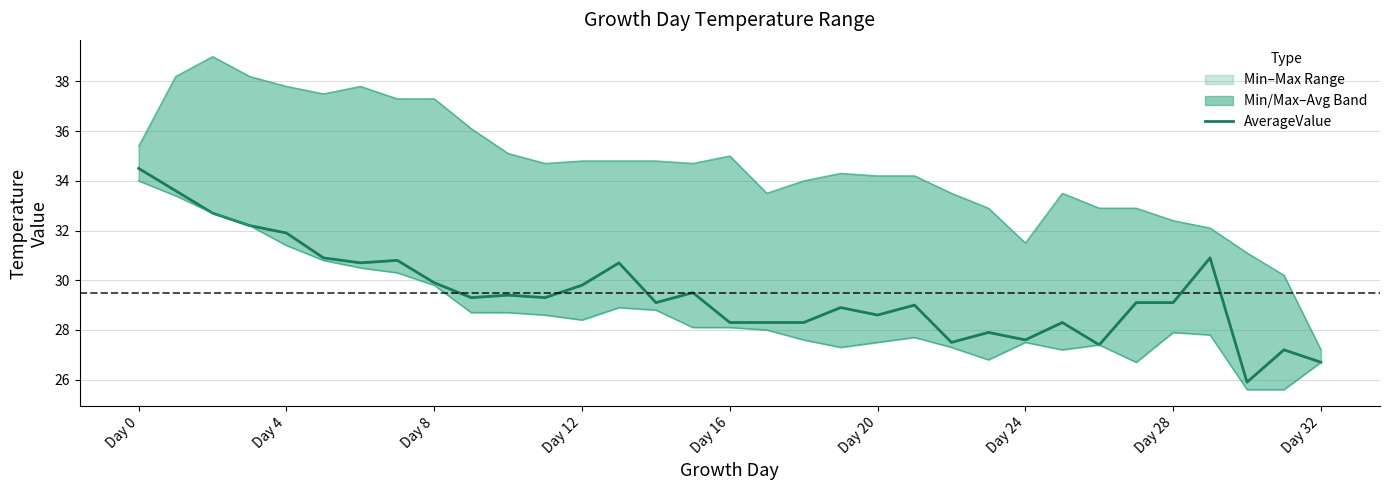

What is the sum of the MaximumValue values at Day 20 and Day 0?

69.6